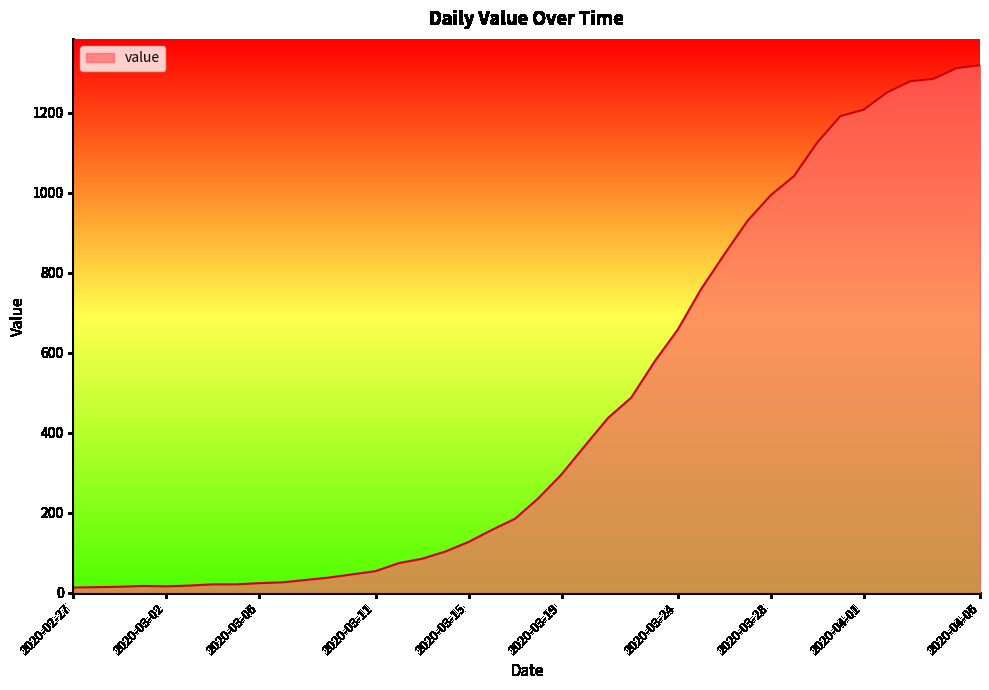

List the labels in order of value, smallest first.

2020-02-27, 2020-02-28, 2020-02-29, 2020-03-02, 2020-03-01, 2020-03-03, 2020-03-04, 2020-03-05, 2020-03-06, 2020-03-07, 2020-03-08, 2020-03-09, 2020-03-10, 2020-03-11, 2020-03-12, 2020-03-13, 2020-03-14, 2020-03-15, 2020-03-16, 2020-03-17, 2020-03-18, 2020-03-19, 2020-03-20, 2020-03-21, 2020-03-22, 2020-03-23, 2020-03-24, 2020-03-25, 2020-03-26, 2020-03-27, 2020-03-28, 2020-03-29, 2020-03-30, 2020-03-31, 2020-04-01, 2020-04-02, 2020-04-03, 2020-04-04, 2020-04-05, 2020-04-06